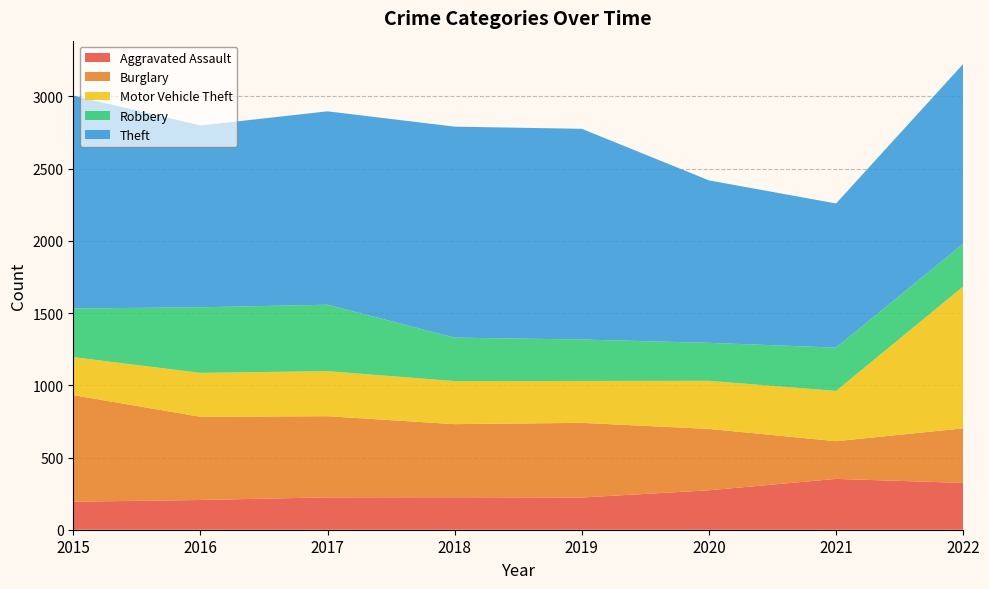

Reading left to right, transcribe all the data shown in this chart.

Aggravated Assault: 194	206	224	225	223	273	352	324
Burglary: 738	576	562	506	517	425	261	378
Motor Vehicle Theft: 263	304	312	298	290	333	348	982
Robbery: 337	454	460	301	287	263	300	296
Theft: 1474	1259	1339	1461	1459	1125	998	1245